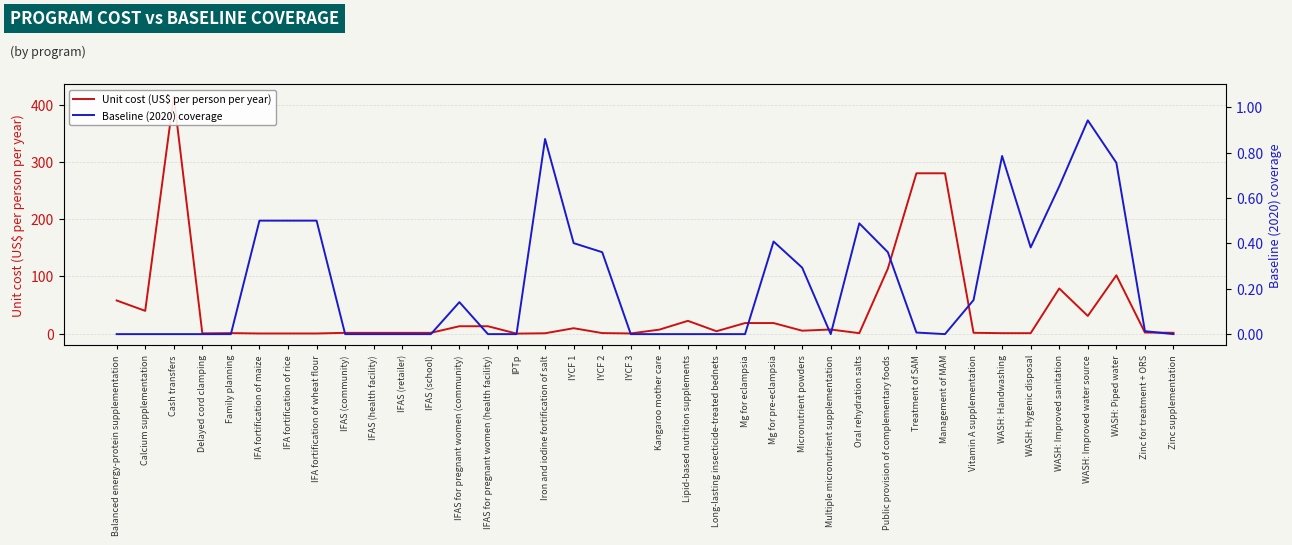

What is the label of the 34th point from the right?

Family planning